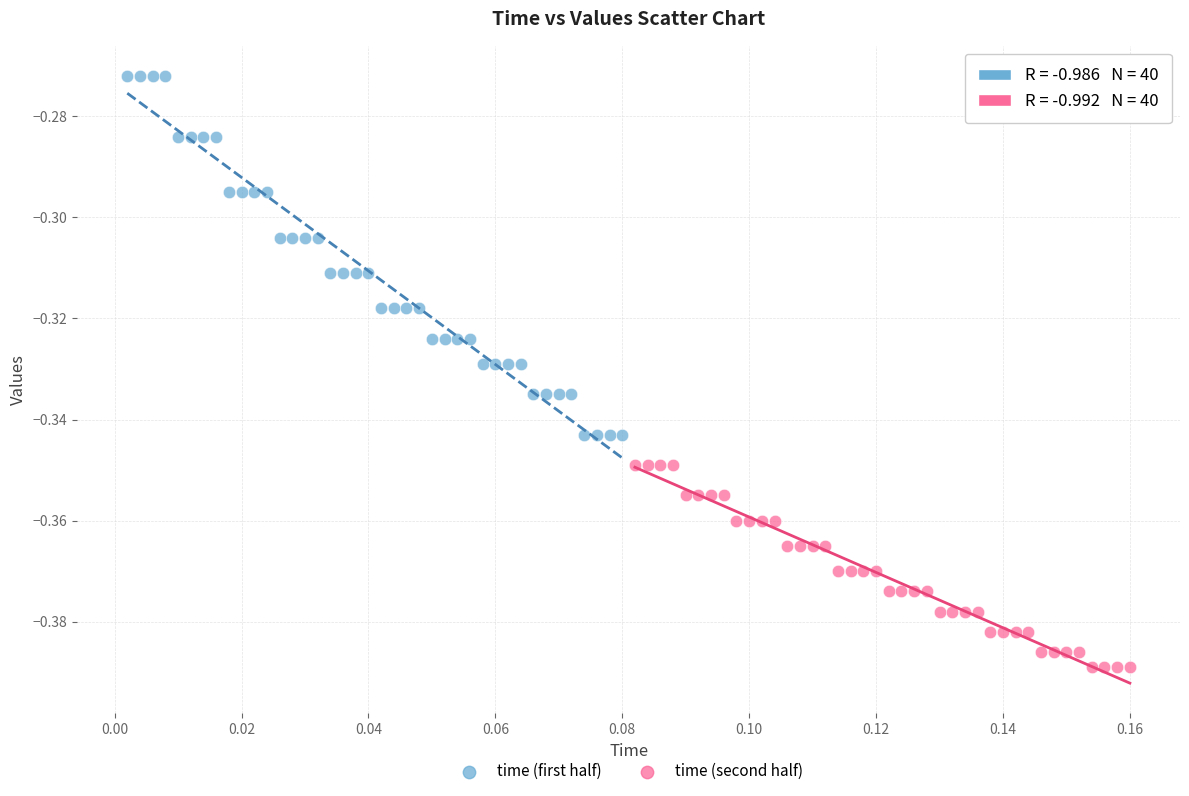

Which series reaches the maximum Y coordinate?

time (first half)